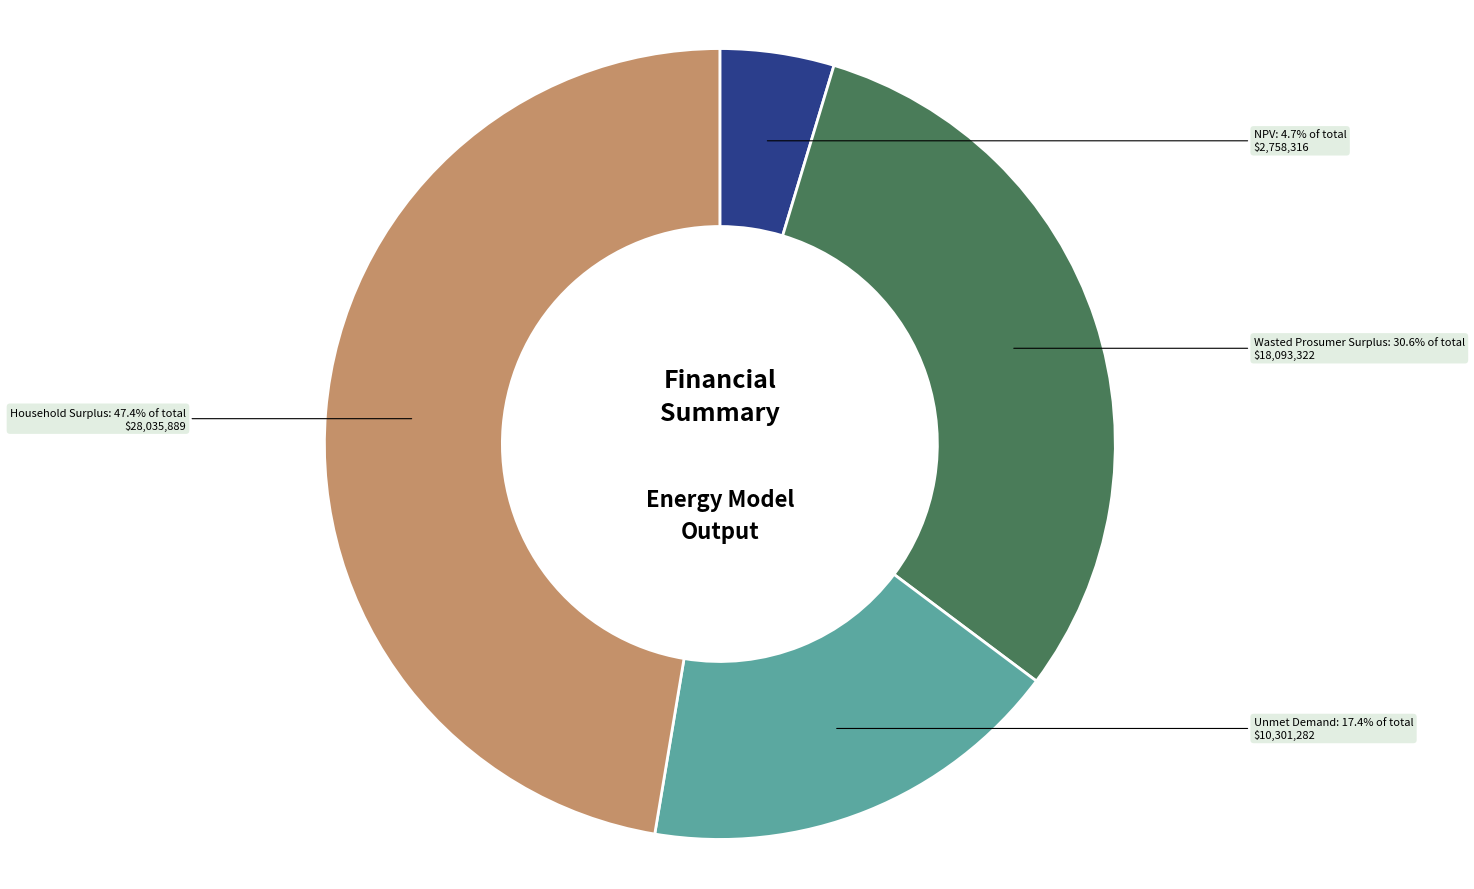

Is there a majority slice in this chart?

No